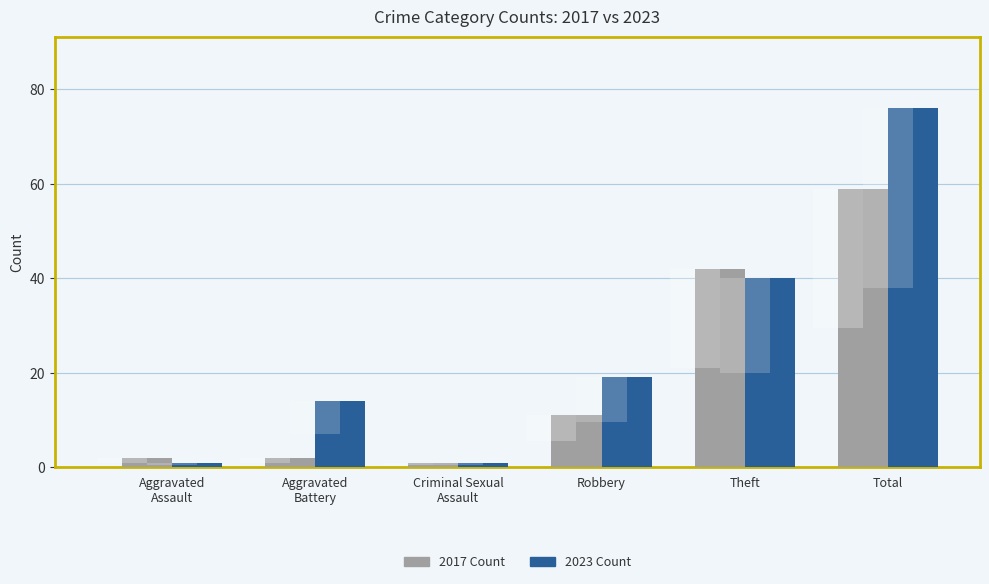

Which series has the largest total across all categories?

2023